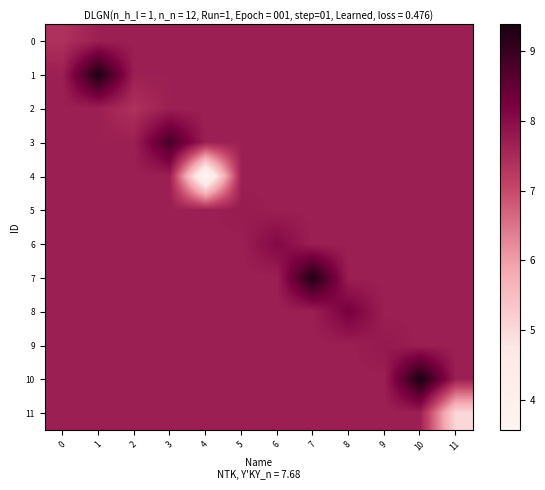

Reading right to left, extract all data points from this chart.

0: 11=7.7	10=7.7	9=7.7	8=7.7	7=7.7	6=7.7	5=7.7	4=7.7	3=7.7	2=7.7	1=7.7	0=7.4
1: 11=7.7	10=7.7	9=7.7	8=7.7	7=7.7	6=7.7	5=7.7	4=7.7	3=7.7	2=7.7	1=9.3	0=7.7
2: 11=7.7	10=7.7	9=7.7	8=7.7	7=7.7	6=7.7	5=7.7	4=7.7	3=7.7	2=7.4	1=7.7	0=7.7
3: 11=7.7	10=7.7	9=7.7	8=7.7	7=7.7	6=7.7	5=7.7	4=7.7	3=8.8	2=7.7	1=7.7	0=7.7
4: 11=7.7	10=7.7	9=7.7	8=7.7	7=7.7	6=7.7	5=7.7	4=3.6	3=7.7	2=7.7	1=7.7	0=7.7
5: 11=7.7	10=7.7	9=7.7	8=7.7	7=7.7	6=7.7	5=7.8	4=7.7	3=7.7	2=7.7	1=7.7	0=7.7
6: 11=7.7	10=7.7	9=7.7	8=7.7	7=7.7	6=8.1	5=7.7	4=7.7	3=7.7	2=7.7	1=7.7	0=7.7
7: 11=7.7	10=7.7	9=7.7	8=7.7	7=9.3	6=7.7	5=7.7	4=7.7	3=7.7	2=7.7	1=7.7	0=7.7
8: 11=7.7	10=7.7	9=7.7	8=8.3	7=7.7	6=7.7	5=7.7	4=7.7	3=7.7	2=7.7	1=7.7	0=7.7
9: 11=7.7	10=7.7	9=7.8	8=7.7	7=7.7	6=7.7	5=7.7	4=7.7	3=7.7	2=7.7	1=7.7	0=7.7
10: 11=7.7	10=9.4	9=7.7	8=7.7	7=7.7	6=7.7	5=7.7	4=7.7	3=7.7	2=7.7	1=7.7	0=7.7
11: 11=5.0	10=7.7	9=7.7	8=7.7	7=7.7	6=7.7	5=7.7	4=7.7	3=7.7	2=7.7	1=7.7	0=7.7